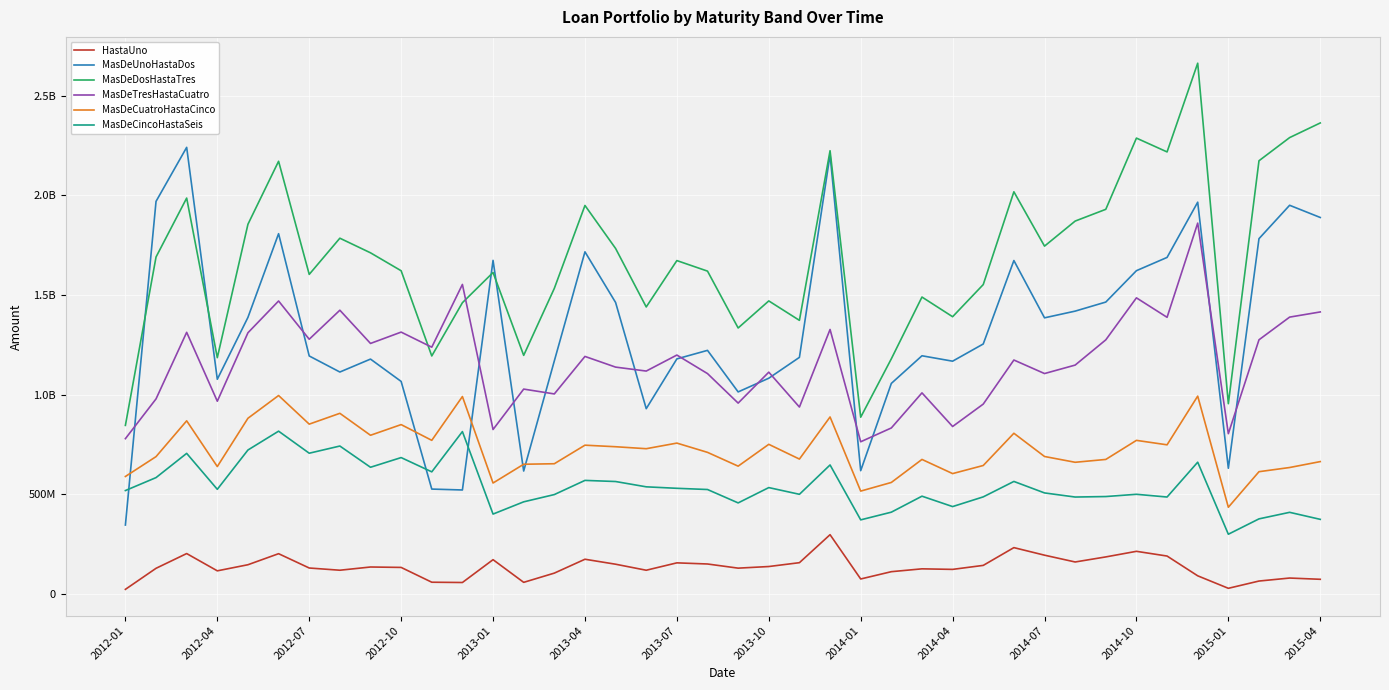

Which series has the largest total across all categories?

MasDeDosHastaTres